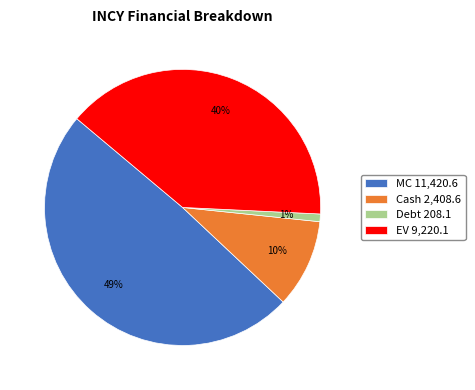

To the nearest percent, what portion does Cash represent?

10%